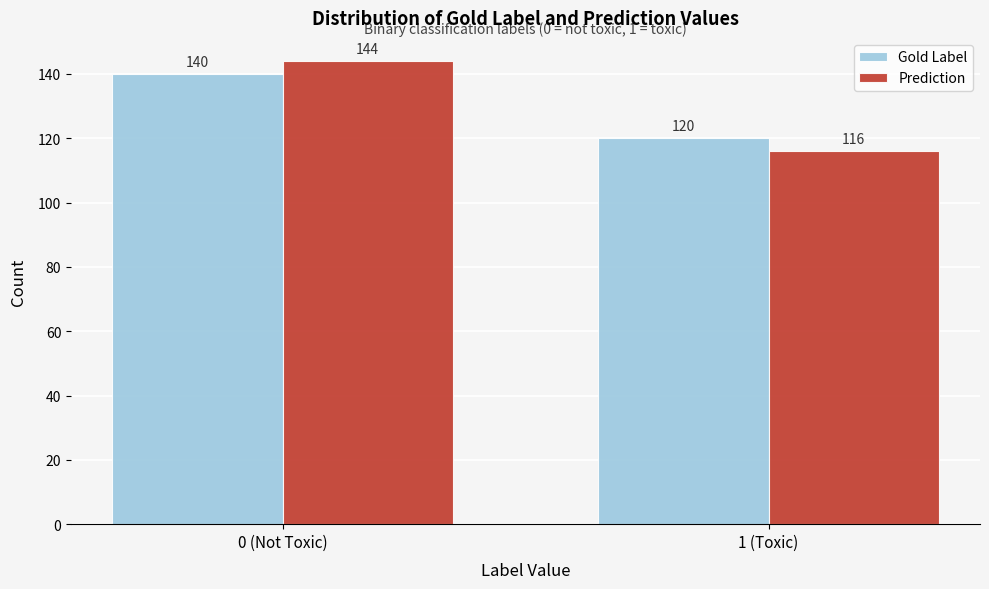

Reading left to right, list all the values displayed in this chart.

Gold Label: 0 (Not Toxic)=140	1 (Toxic)=120
Prediction: 0 (Not Toxic)=144	1 (Toxic)=116